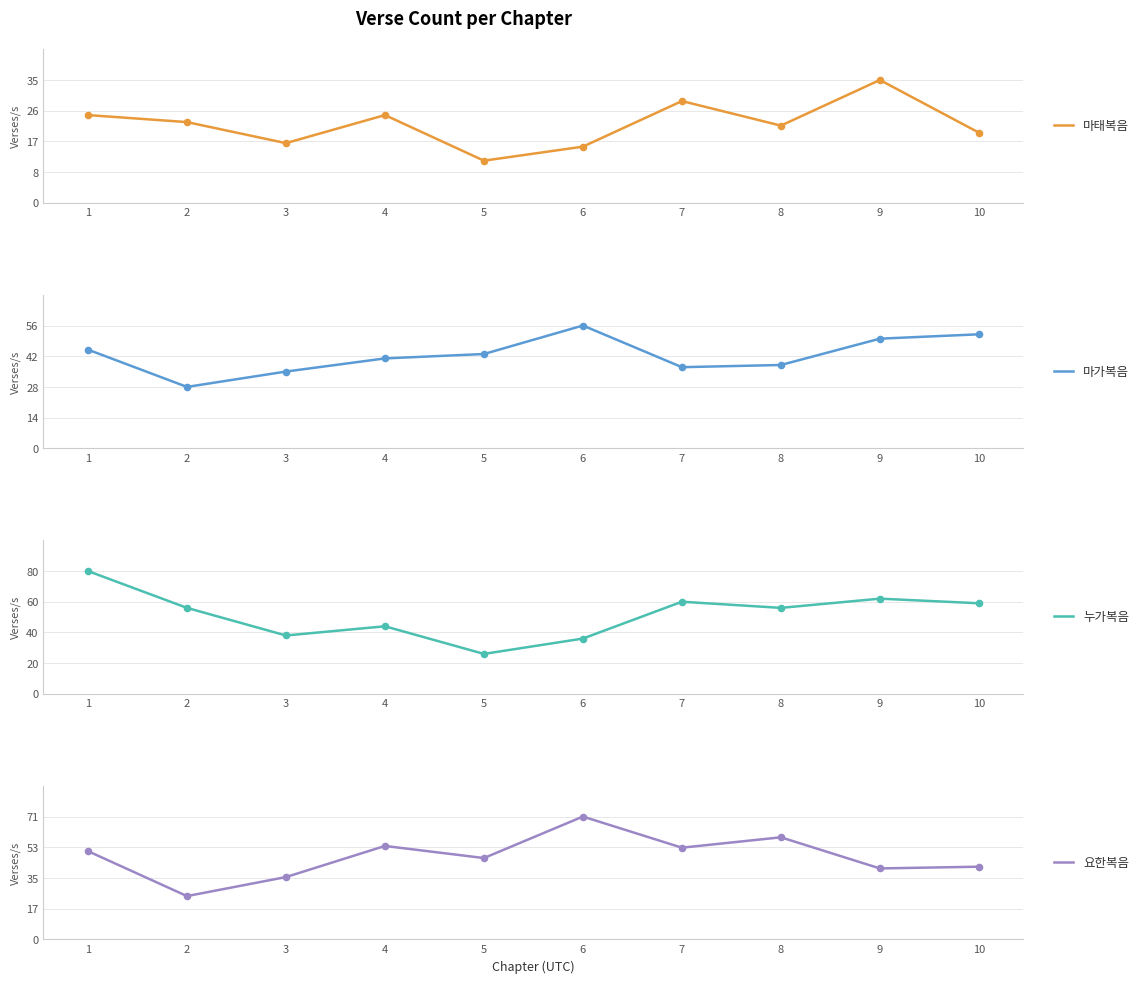

Which series reaches the maximum Y coordinate?

누가복음